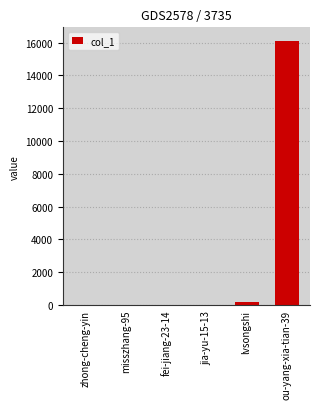

What is the change in value from lvsongshi to ou-yang-xia-tian-39?

+15915